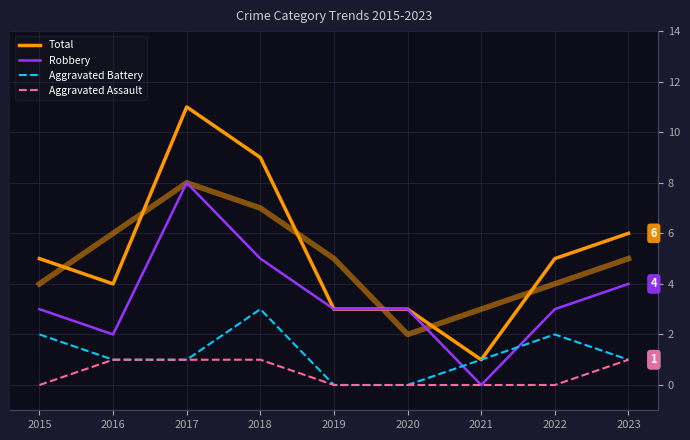

What is the value of the Aggravated Battery point at the 4th from the left?

3